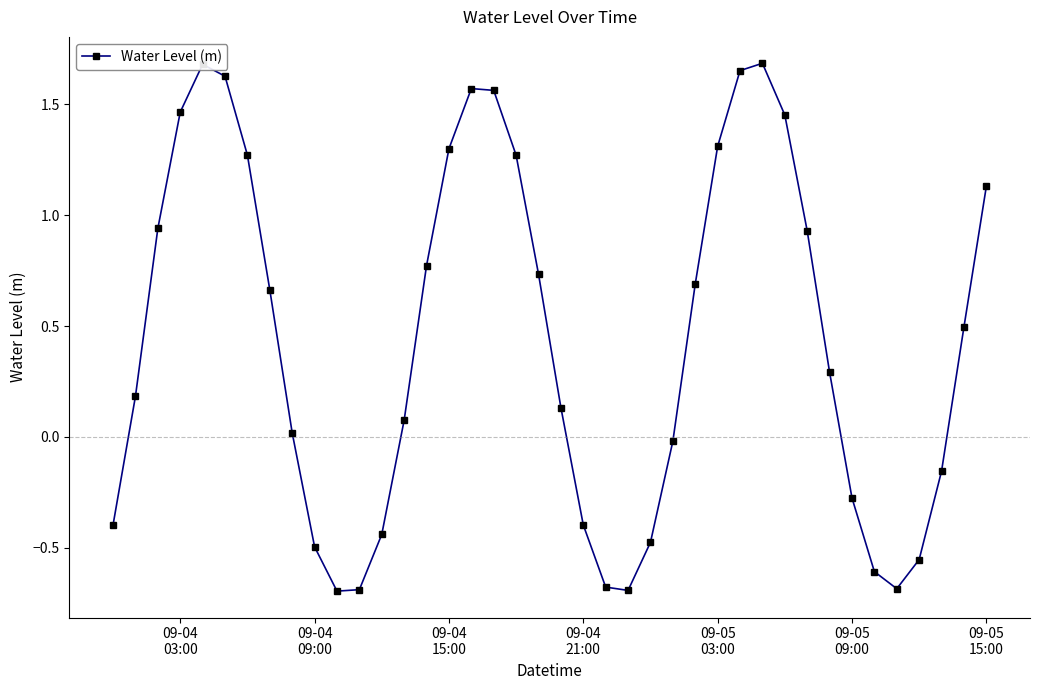

What is the difference between the maximum and minimum values?

2.4